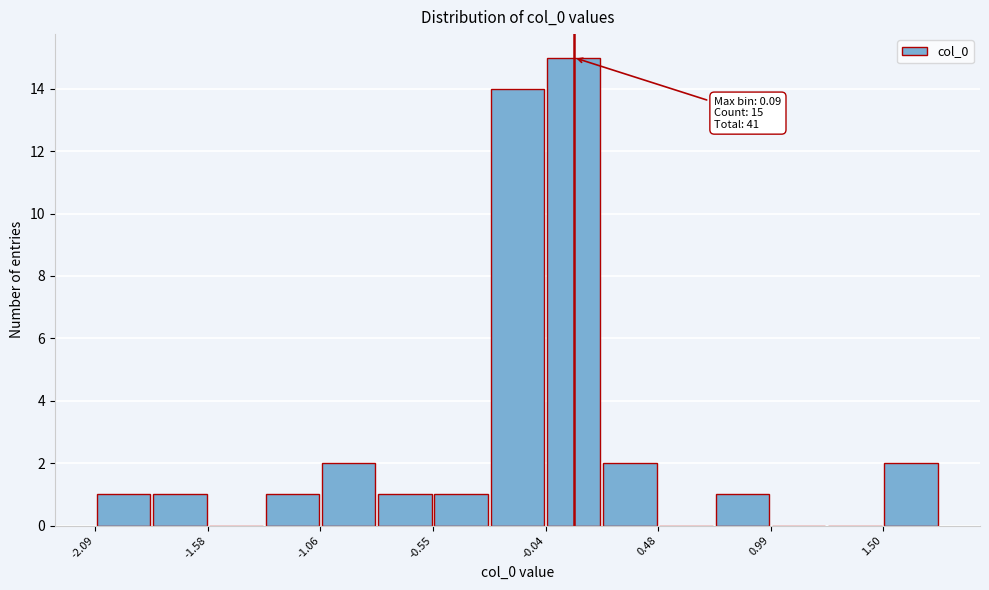

Read against the x-axis, roughly where is the centre of the tallest bar?

0.1